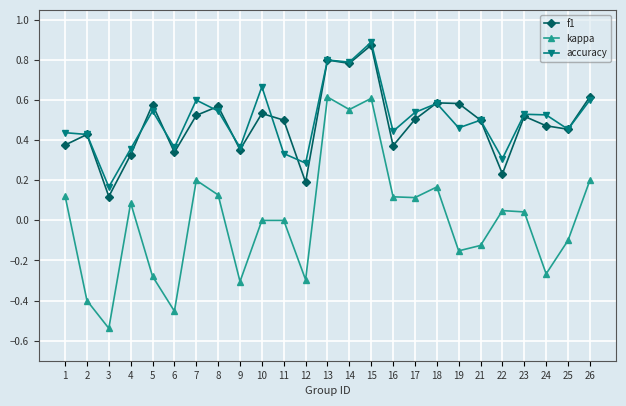

Does the chart display data point markers on the line(s)?

Yes